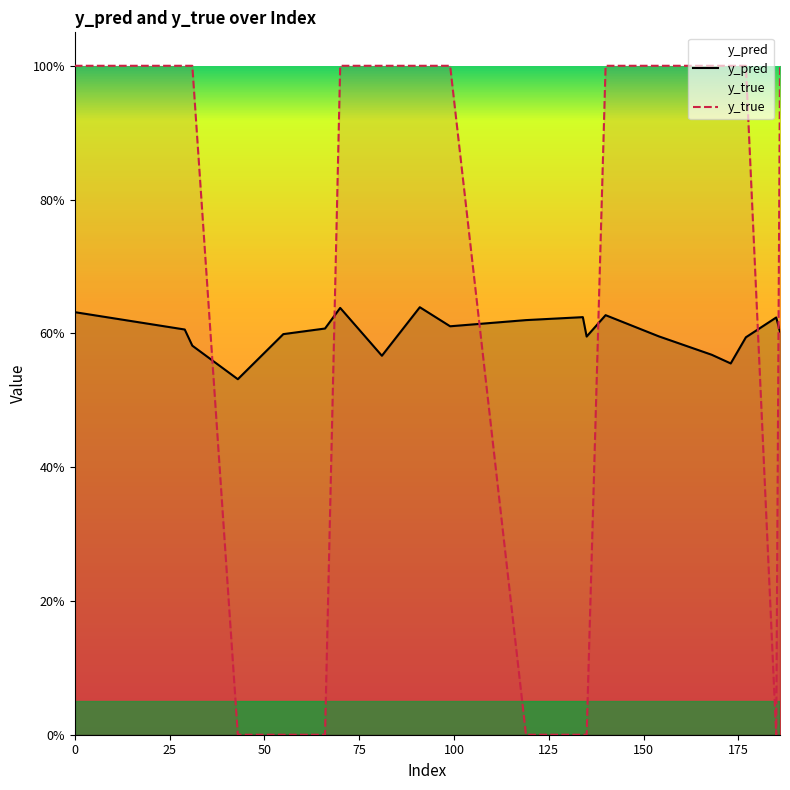

How many y_pred values are between 0 and 1?

20